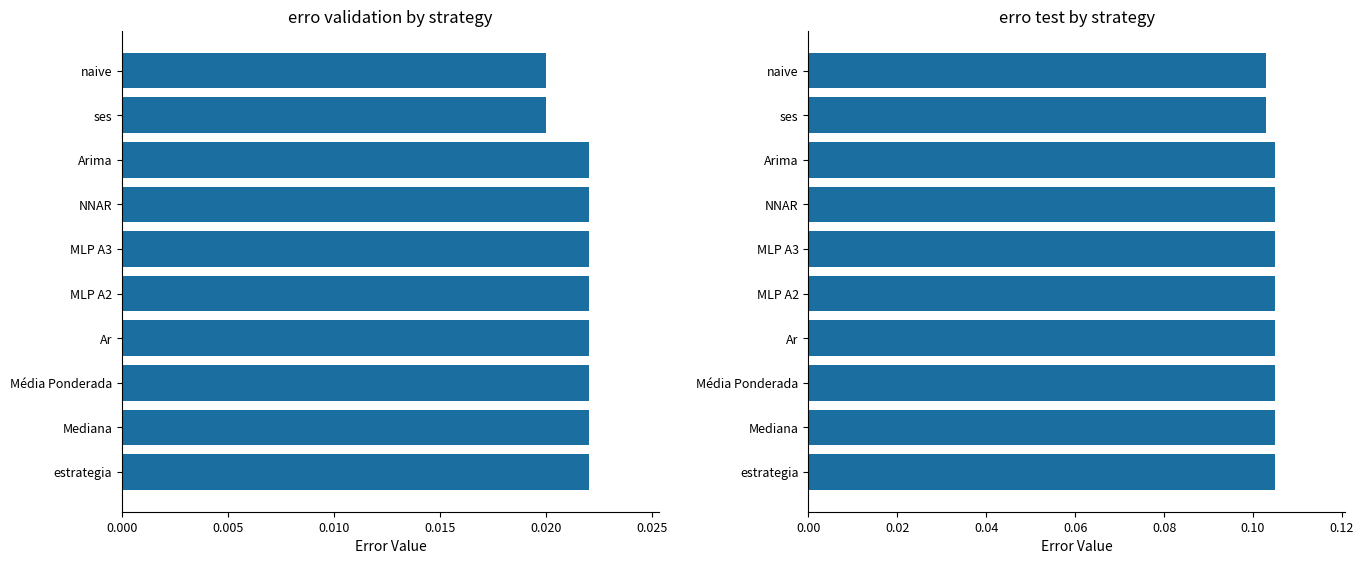

How many series are shown in this chart?

2